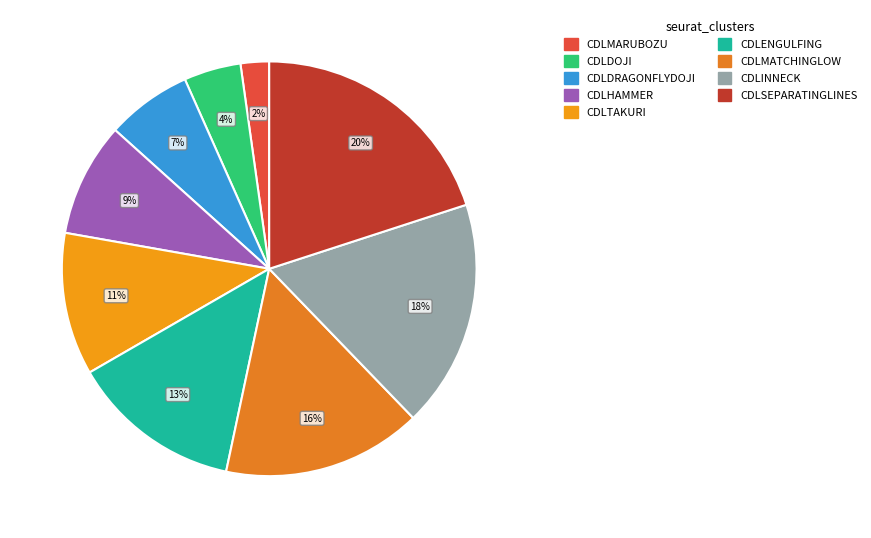

Is it true that CDLENGULFING is 13% of the pie?

True